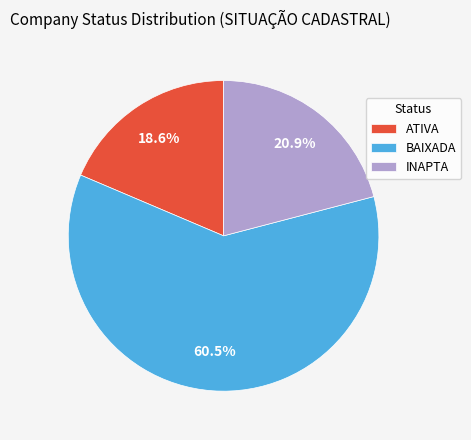

Which has a higher value, ATIVA or BAIXADA?

BAIXADA